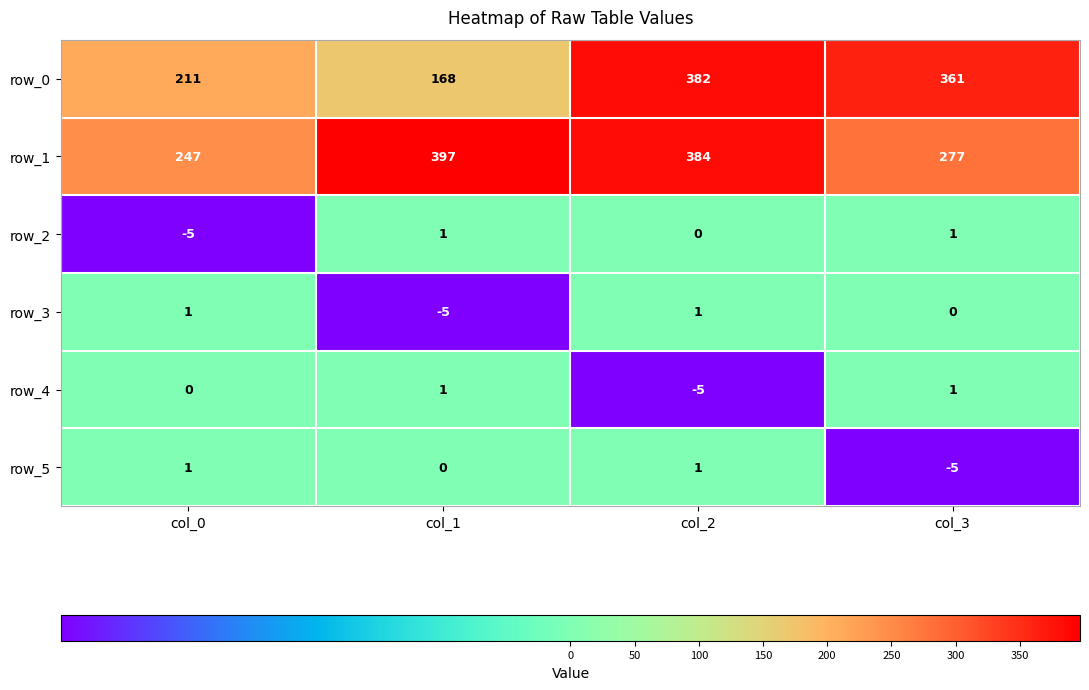

Which series has the largest range (max minus min)?

row_0